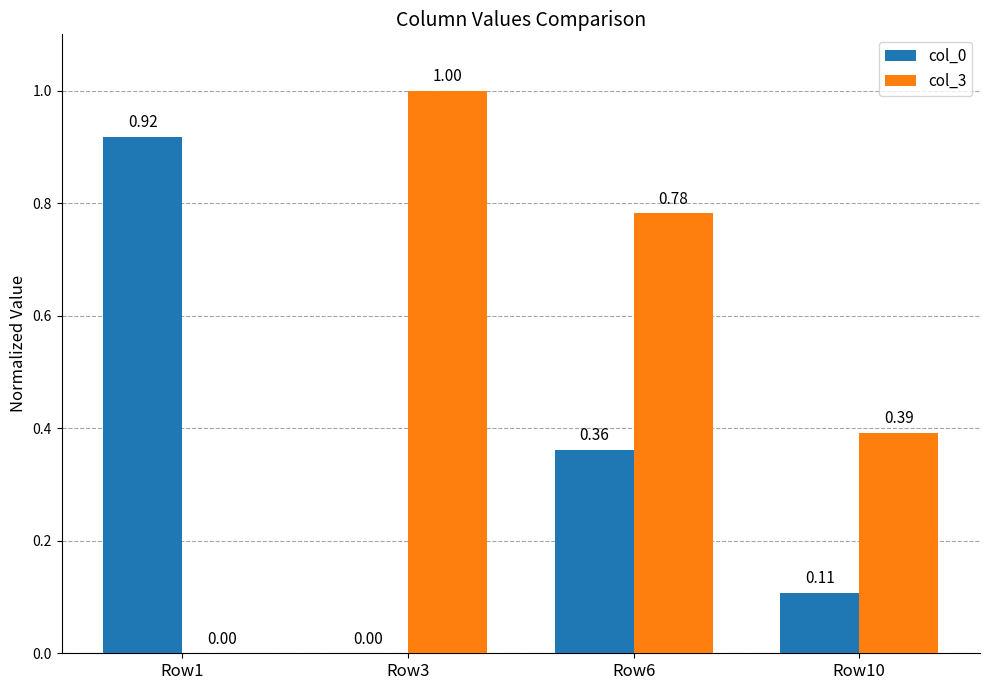

Between Row3 and Row6, which series saw the biggest shift?

col_0